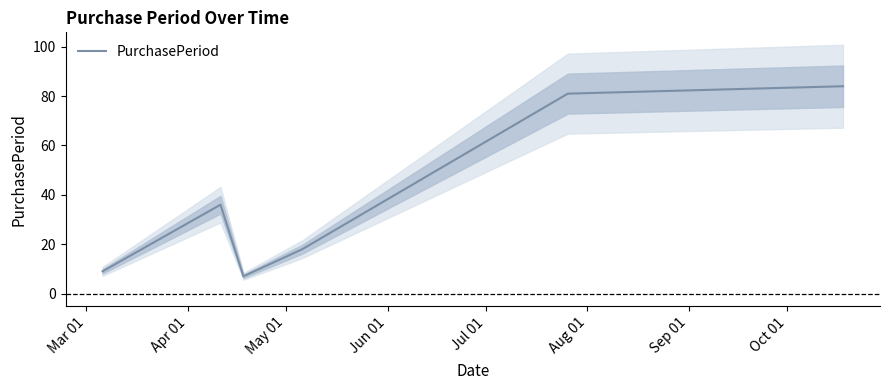

Reading left to right, extract all data points from this chart.

9	36	7	18	81	84